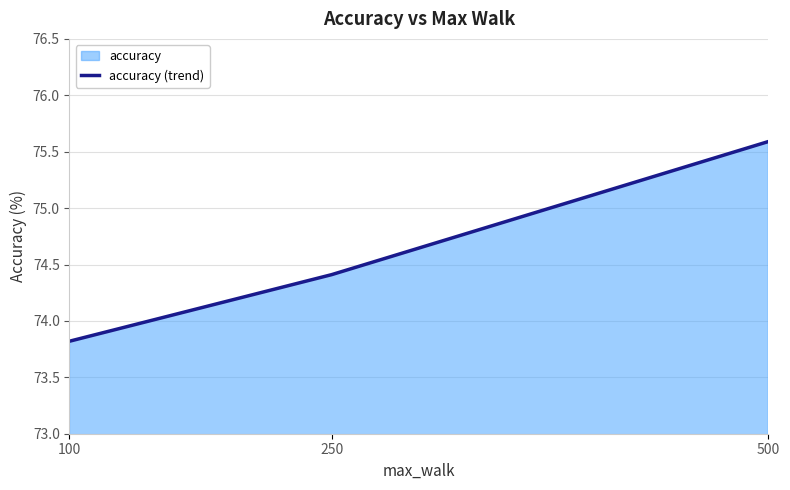

Rank the categories by value from highest to lowest.

500, 250, 100